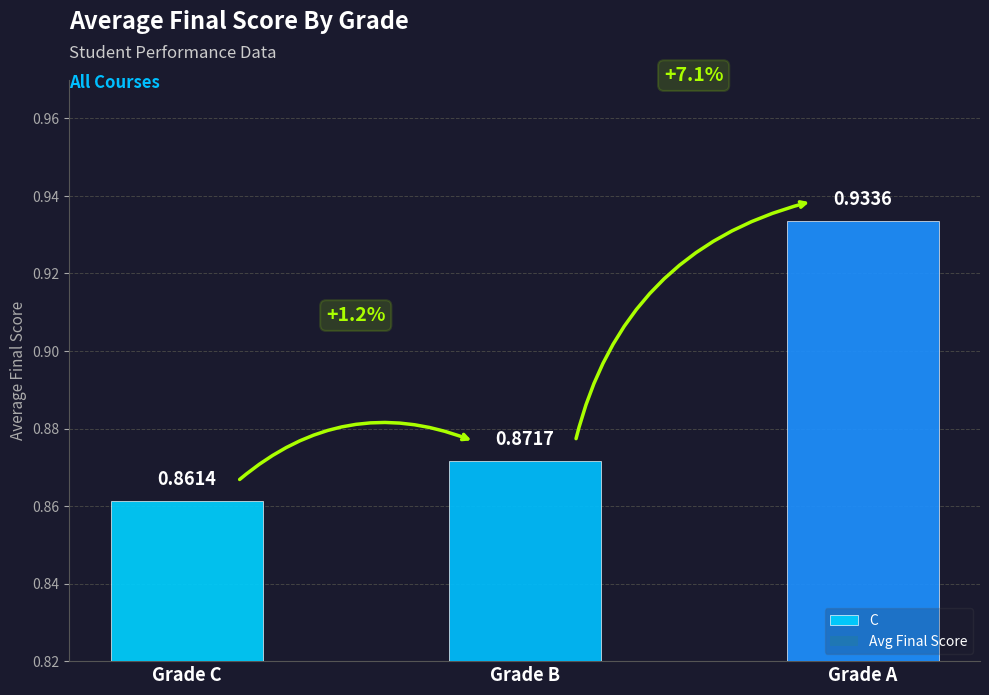

Count the number of data series in this chart.

1